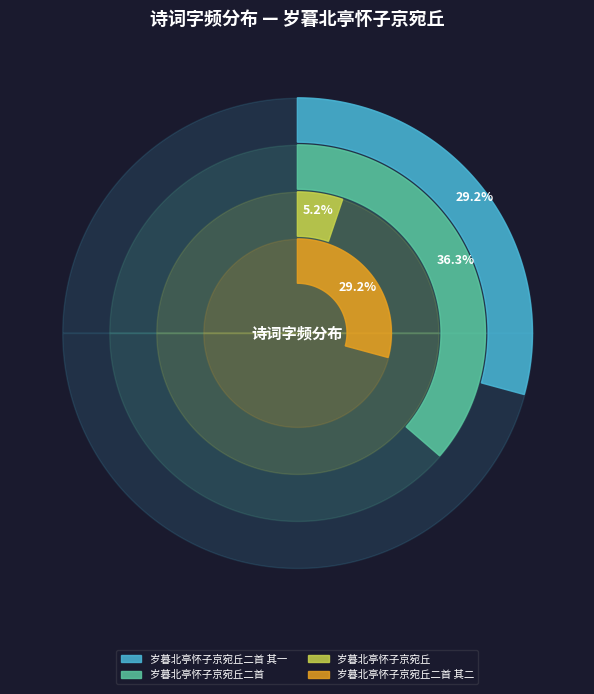

Is there a majority slice in this chart?

No